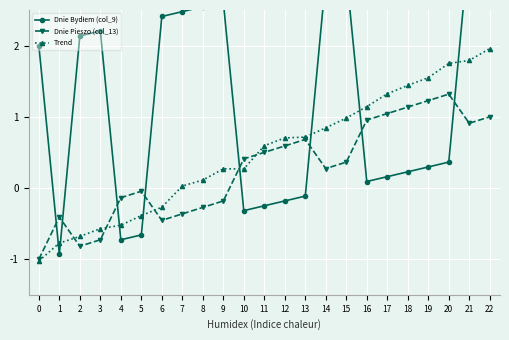

What is the average value of the Trend series?

0.5